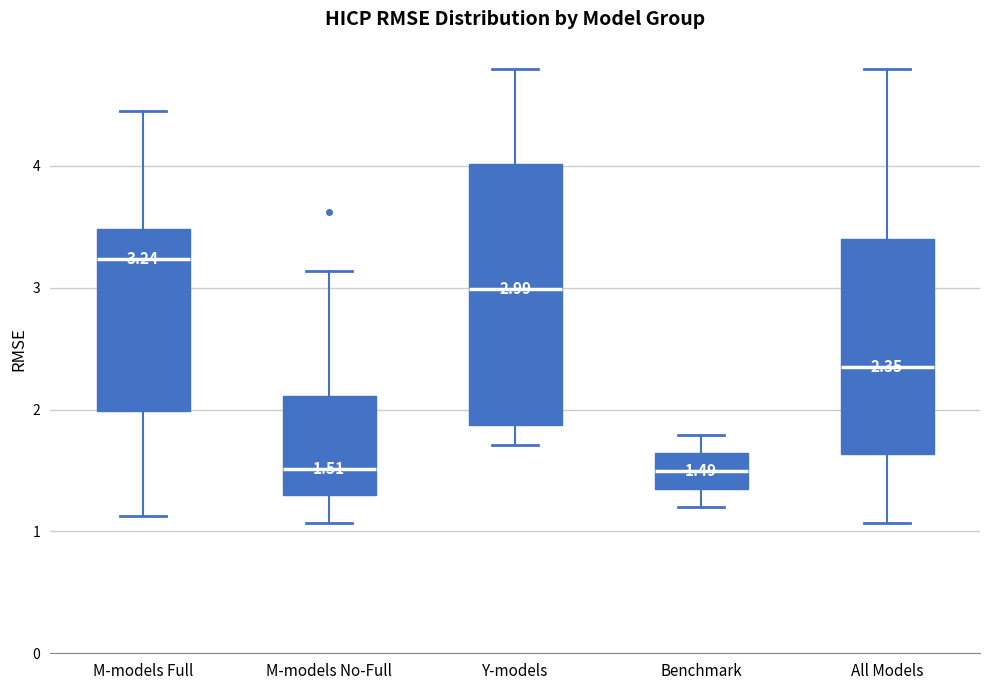

Comparing the boxes themselves (not the whiskers), which one is the tallest?

Y-models